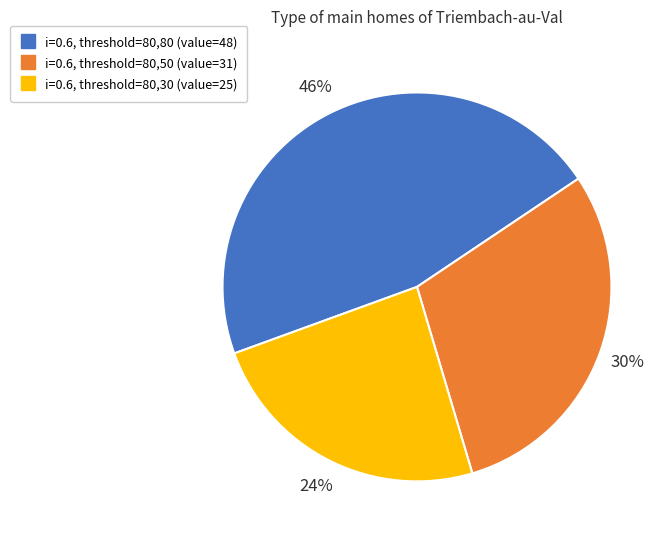

Is there any slice that represents more than half of the pie?

No